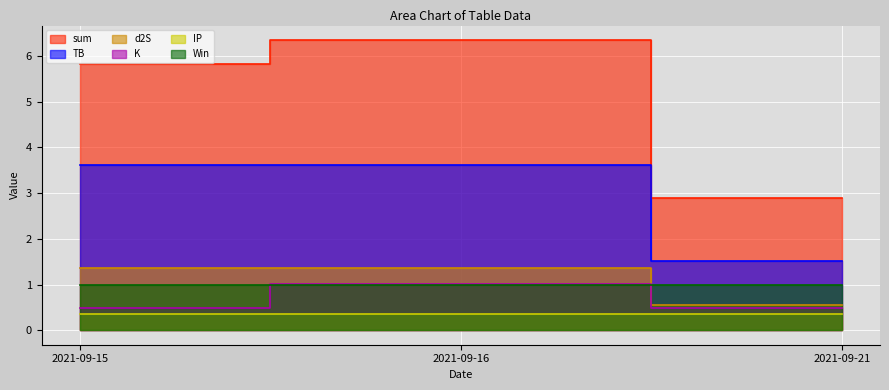

Is it true that TB equals 1.3 at 2021-09-15?

False